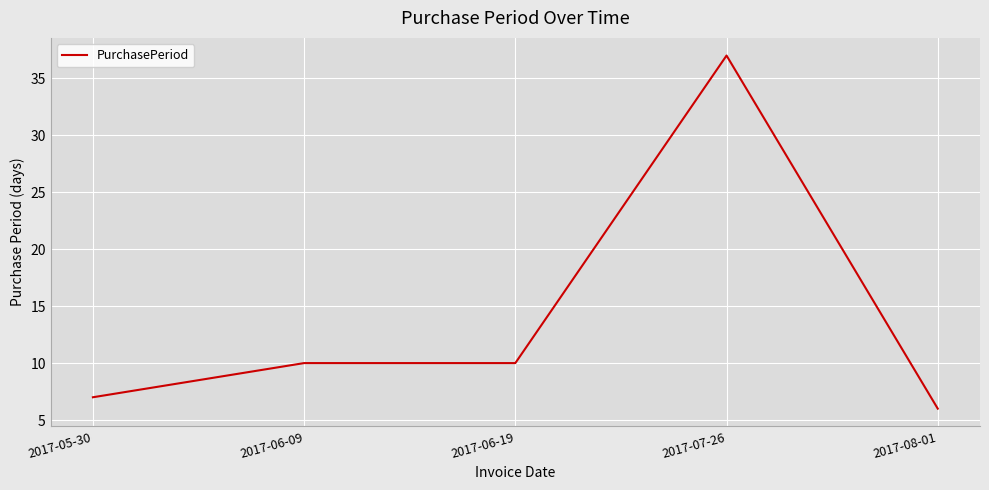

True or false: the data shows 10 at 2017-06-09.

True